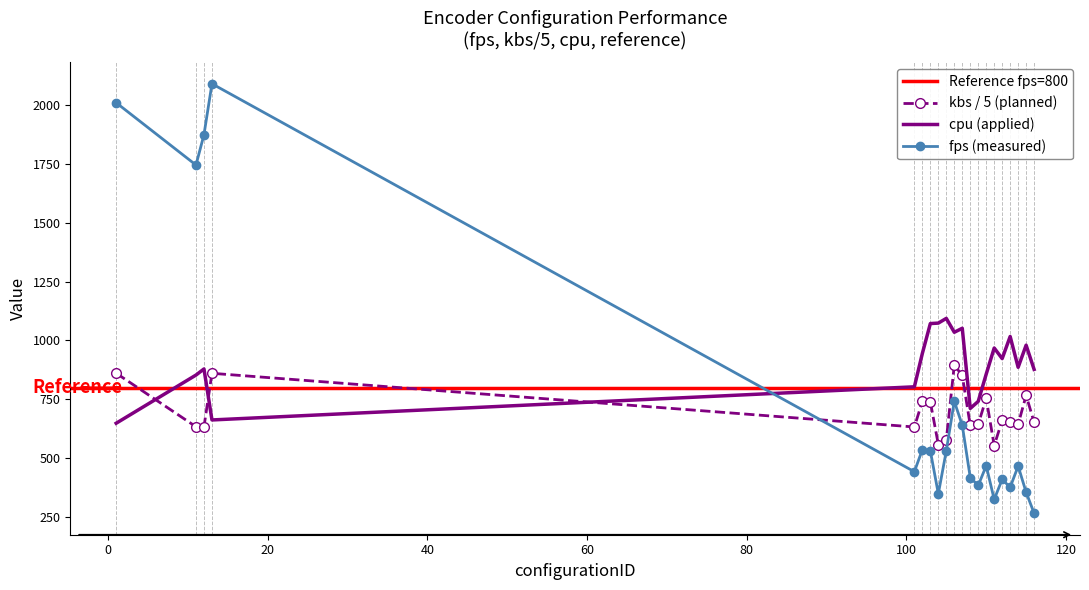

List the labels in order of kbs value, largest first.

106, 1, 13, 107, 115, 110, 102, 103, 112, 113, 116, 109, 114, 108, 11, 12, 101, 105, 104, 111